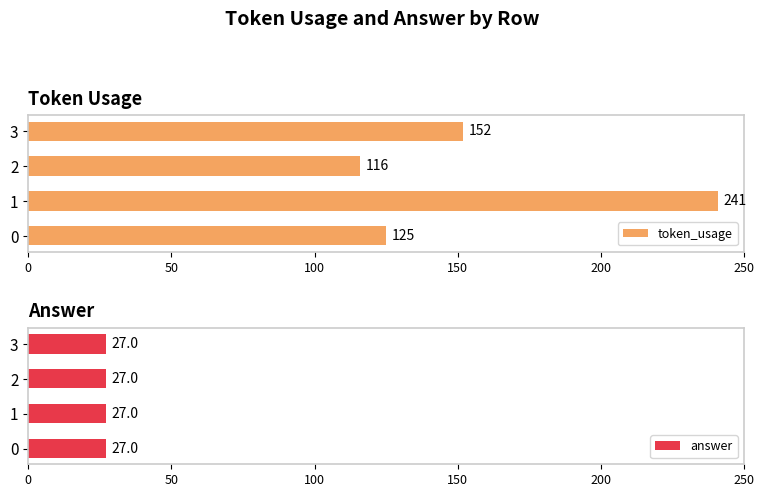

Is it true that token_usage equals 27 at 0?

False